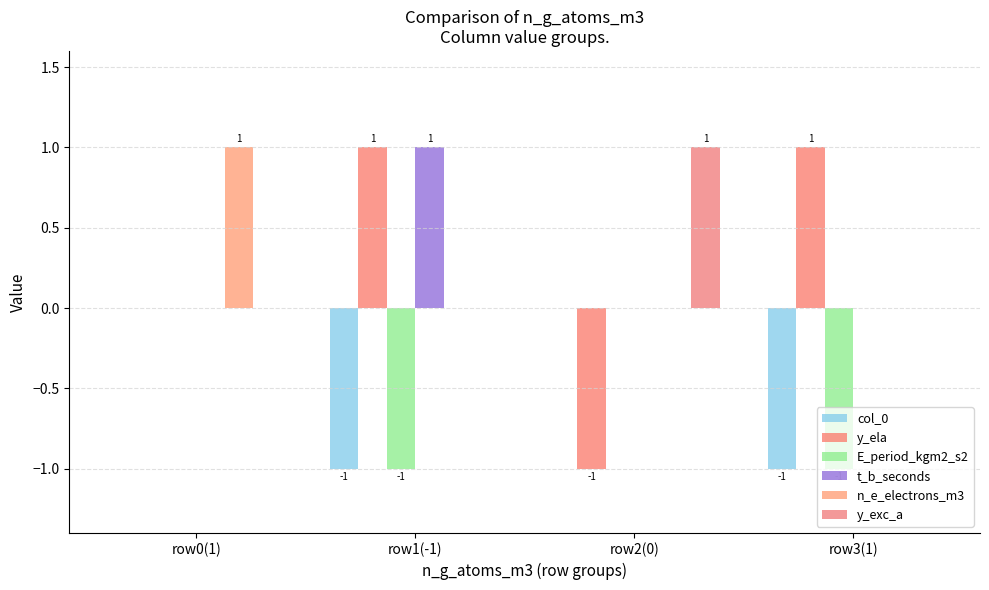

Are the bars horizontal?

No